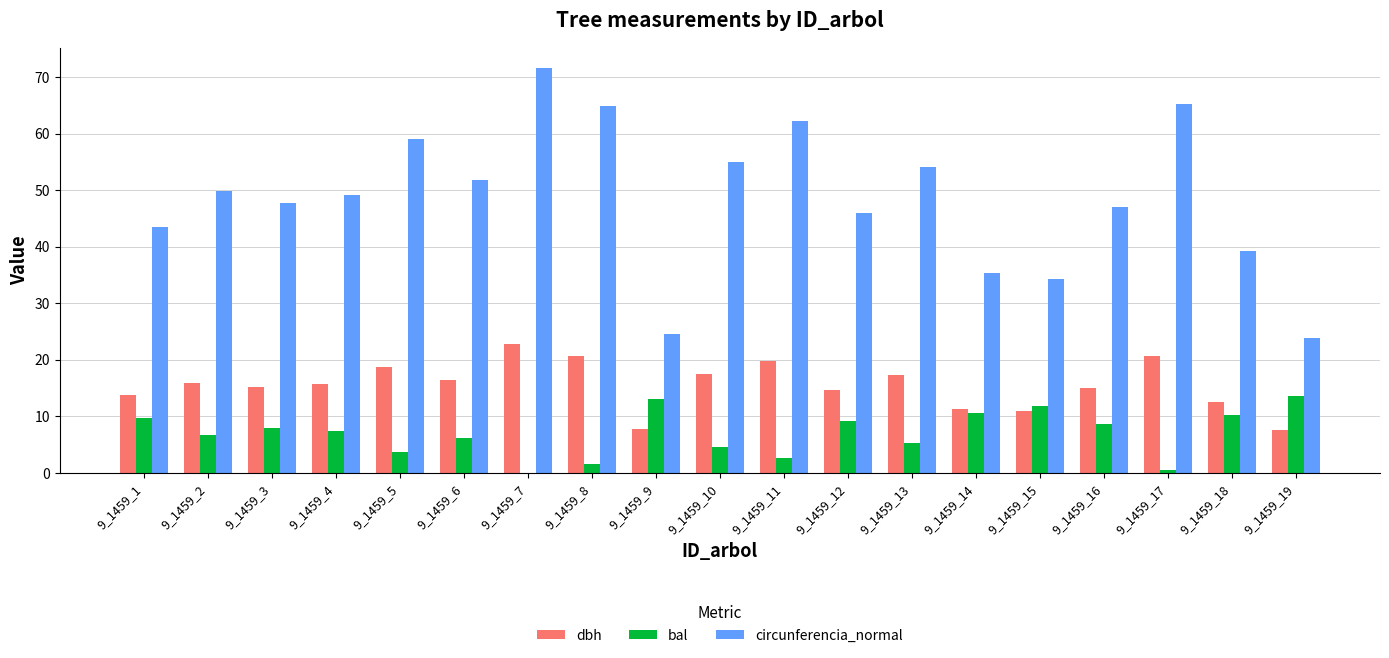

The value of circunferencia_normal at 9_1459_7 is 71.6. True or false?

True